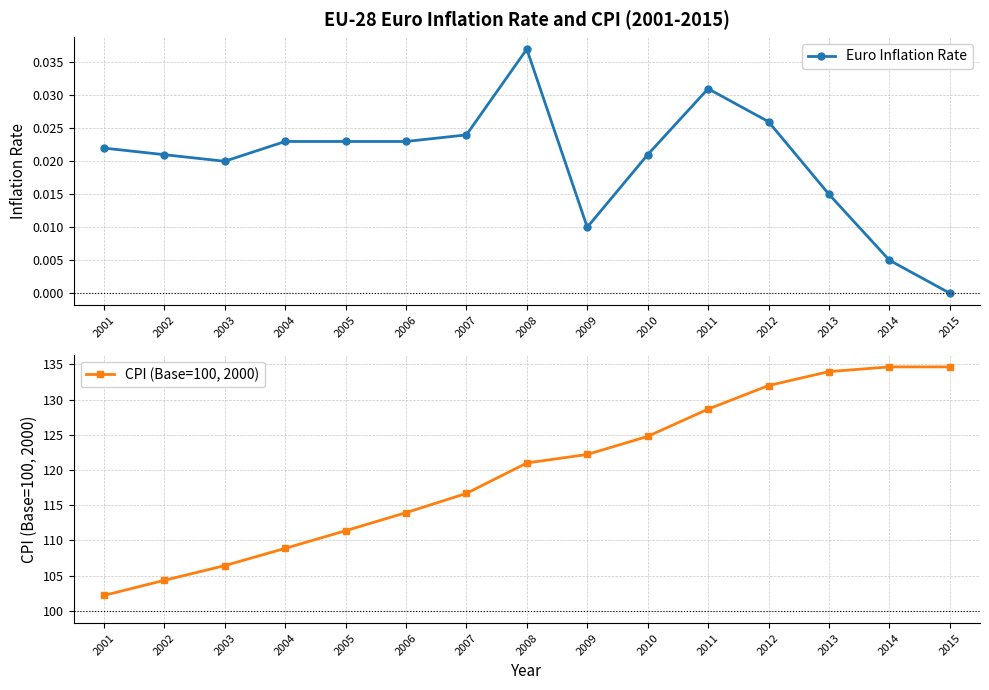

Reading right to left, list all the values displayed in this chart.

Euro Inflation Rate: 2015=0.0	2014=0.0	2013=0.0	2012=0.0	2011=0.0	2010=0.0	2009=0.0	2008=0.0	2007=0.0	2006=0.0	2005=0.0	2004=0.0	2003=0.0	2002=0.0	2001=0.0
CPI (Base=100, 2000): 2015=134.6	2014=134.6	2013=134.0	2012=132.0	2011=128.6	2010=124.8	2009=122.2	2008=121.0	2007=116.7	2006=113.9	2005=111.4	2004=108.9	2003=106.4	2002=104.3	2001=102.2